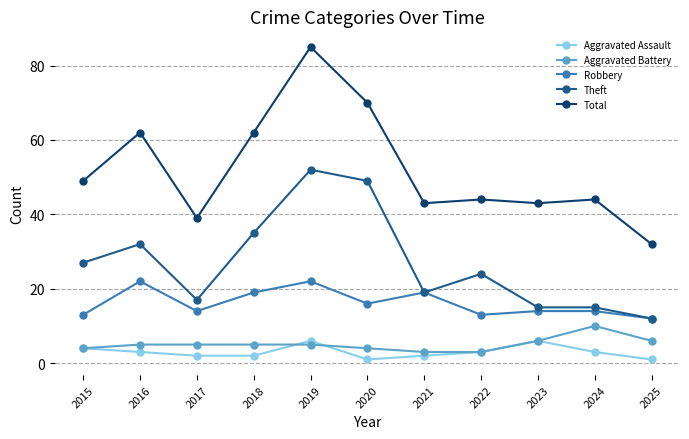

What is the value of the Aggravated Battery point at the 8th from the left?

3